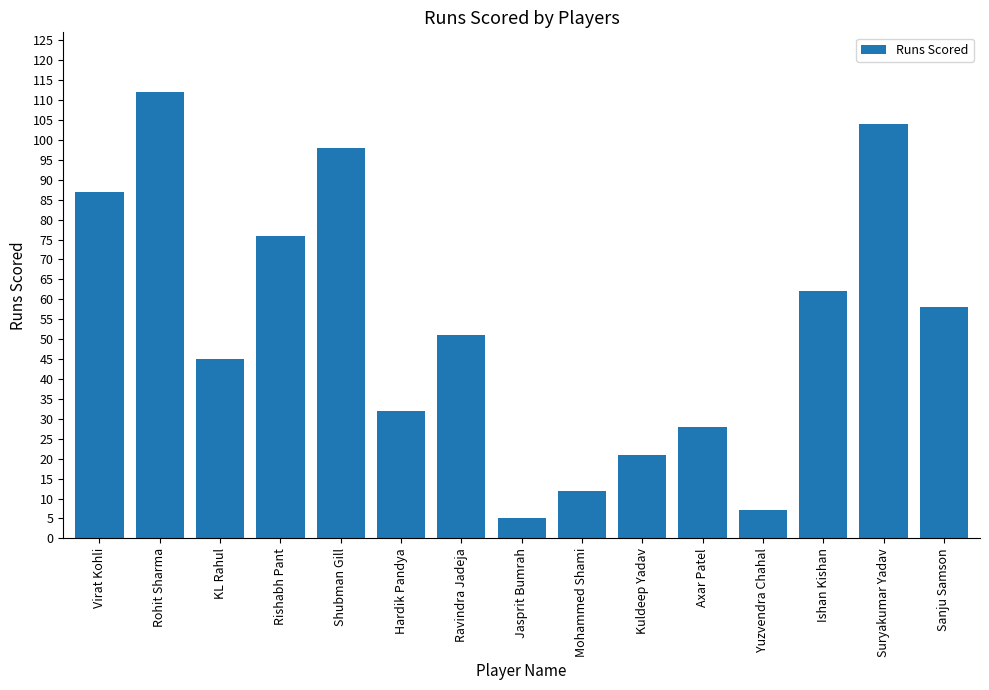

What is the minimum value shown in the chart?

5